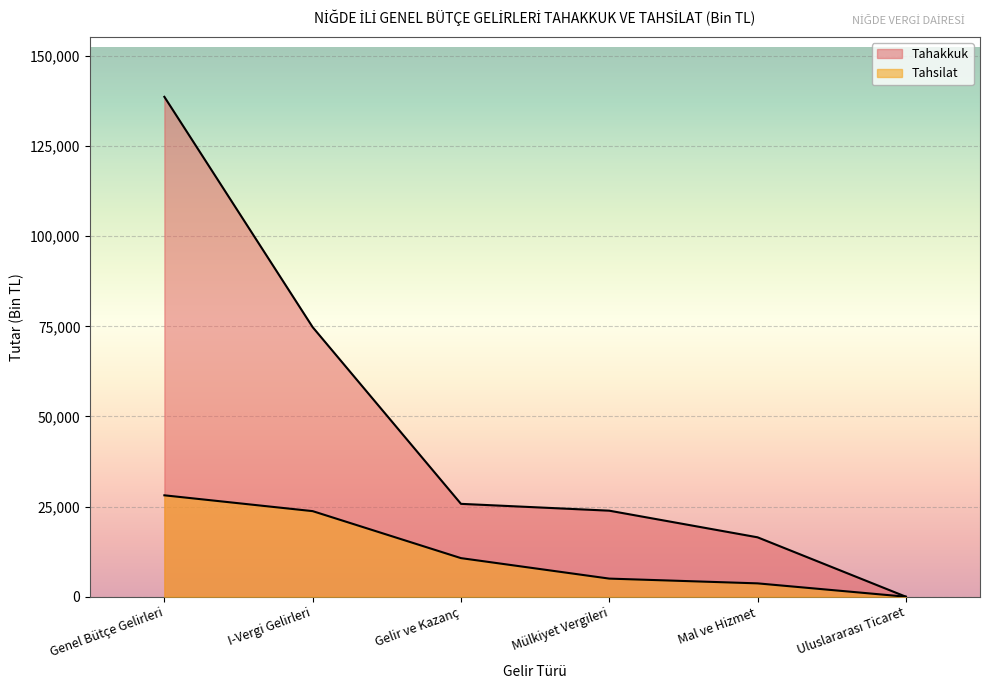

What is the label of the 3rd point from the left?

Gelir ve Kazanç